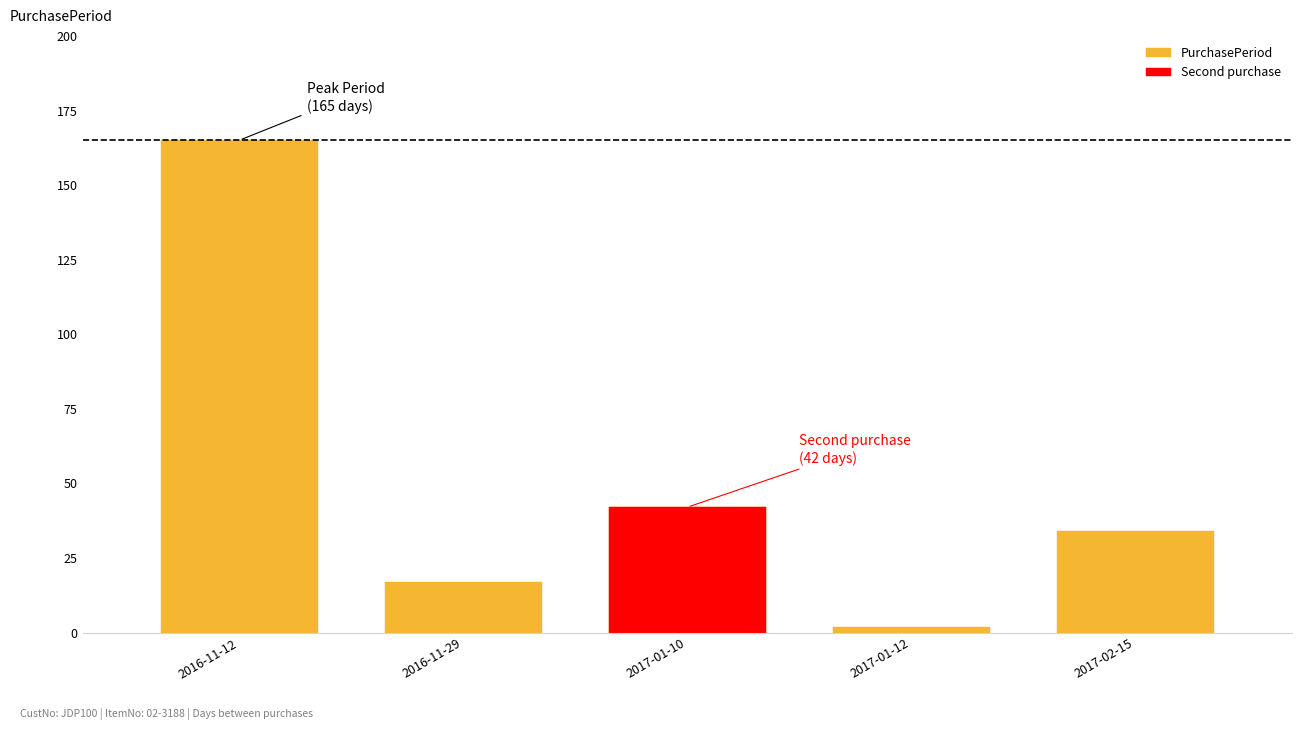

What is the sum of the values at 2016-11-12 and 2017-02-15?

199